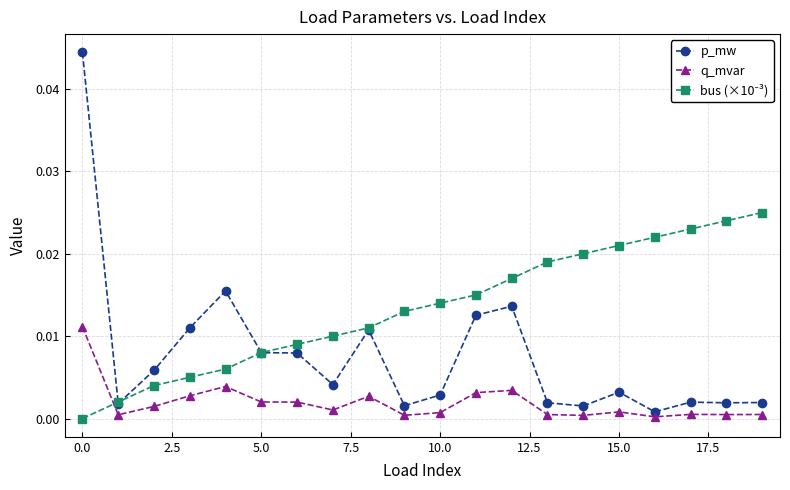

True or false: q_mvar has more than 2 interior local peaks.

True